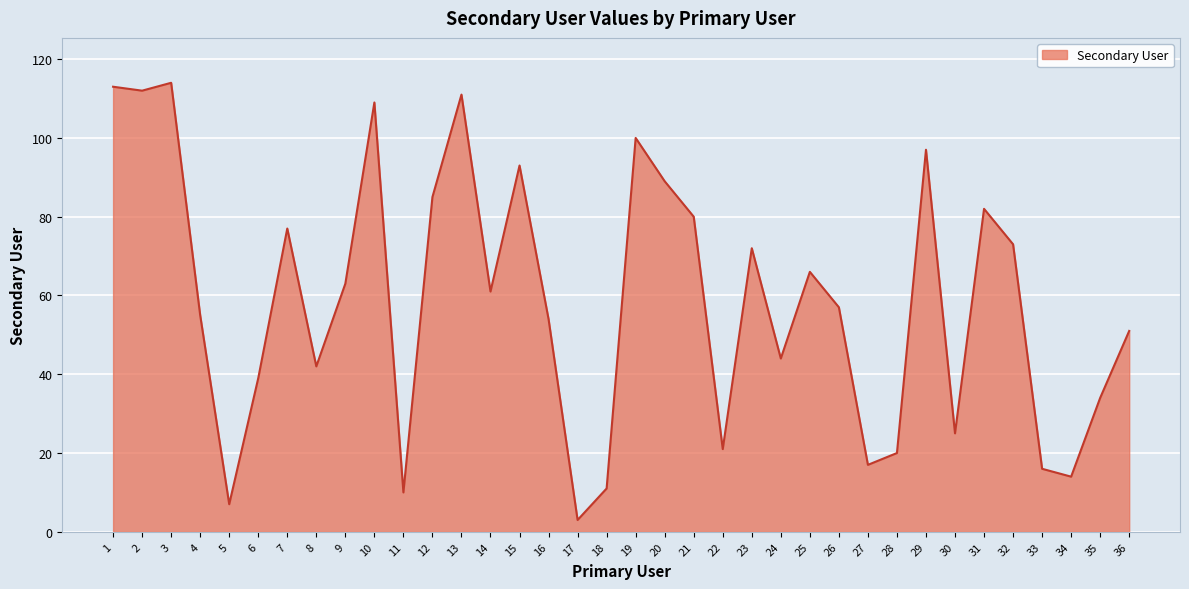

Where is the data nearest to the value 58?

26